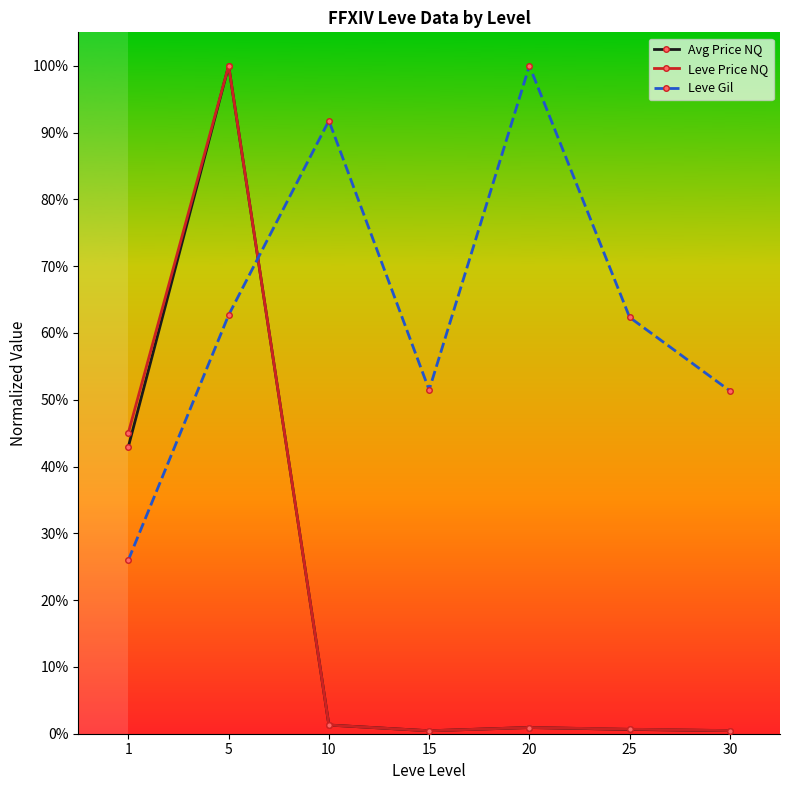

Does the chart have visible grid lines?

No